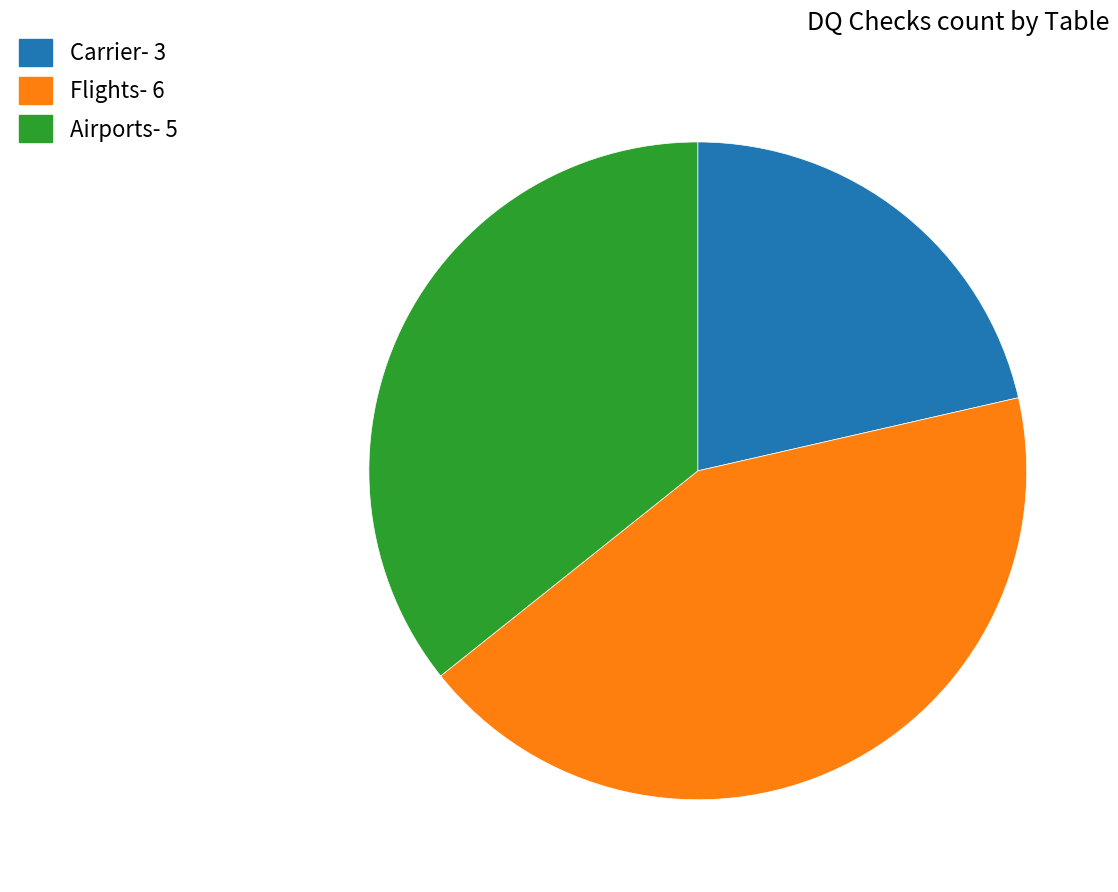

Between Flights- 6 and Airports- 5, which is larger?

Flights- 6